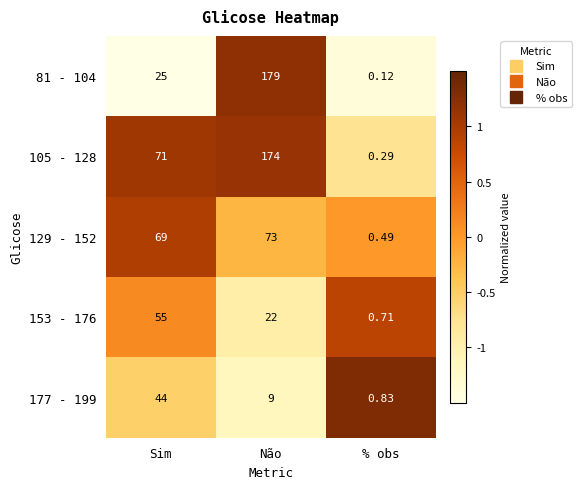

At which label does 81 - 104 reach its peak?

Não